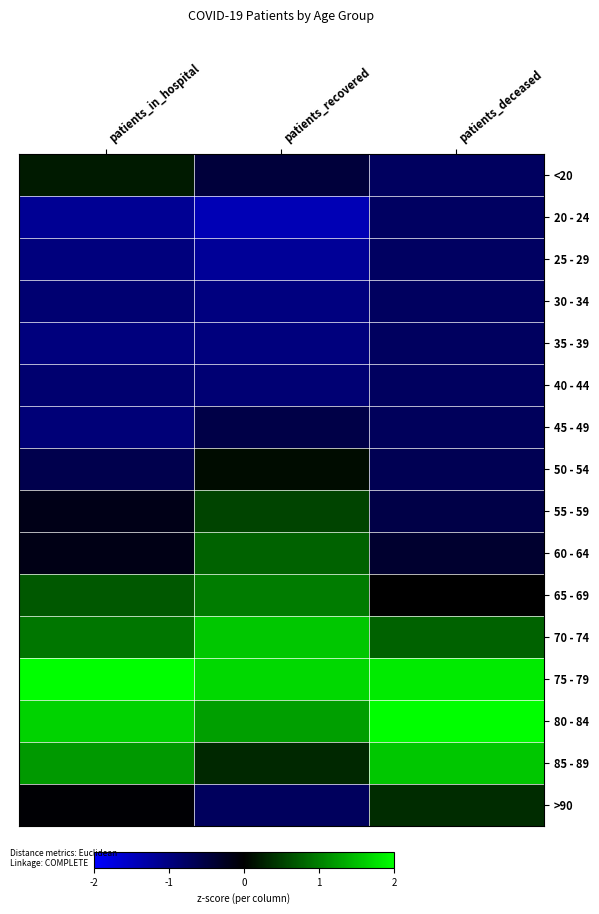

Rank the series by their maximum value, from highest to lowest.

80 - 84, 75 - 79, 70 - 74, 85 - 89, 65 - 69, 60 - 64, 55 - 59, >90, <20, 50 - 54, 45 - 49, 40 - 44, 35 - 39, 30 - 34, 20 - 24, 25 - 29